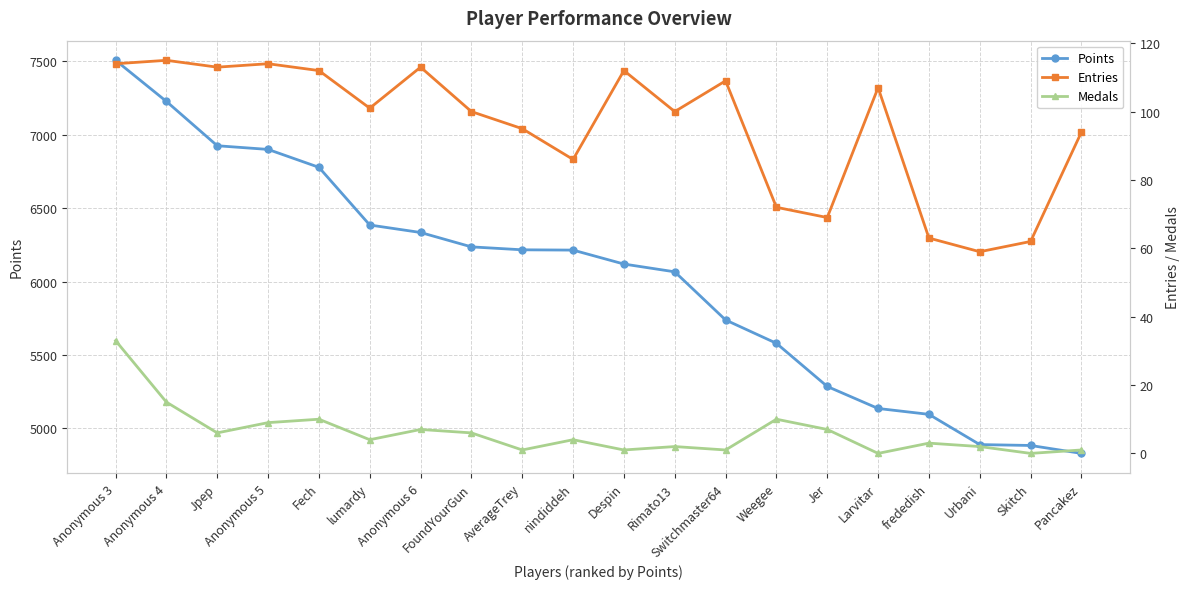

What position from the left is Despin?

11